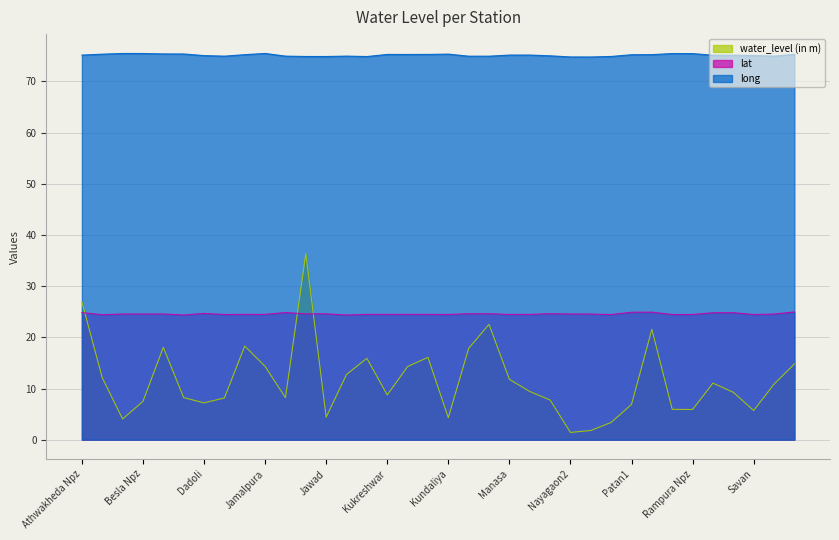

How many data points in water_level (in m) are less than 9?

17